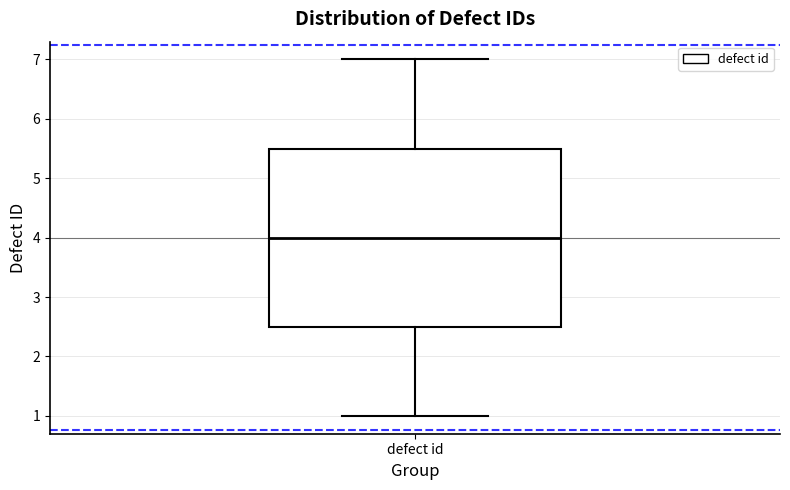

Transcribe this box plot: give where the median line is, the range the box spans, and where the two whiskers end, as read against the y-axis. The values are not printed on the chart, so give them approximately, as read against the axis.

median 4.0, box 2.5 to 5.5, whiskers 1.0 to 7.0